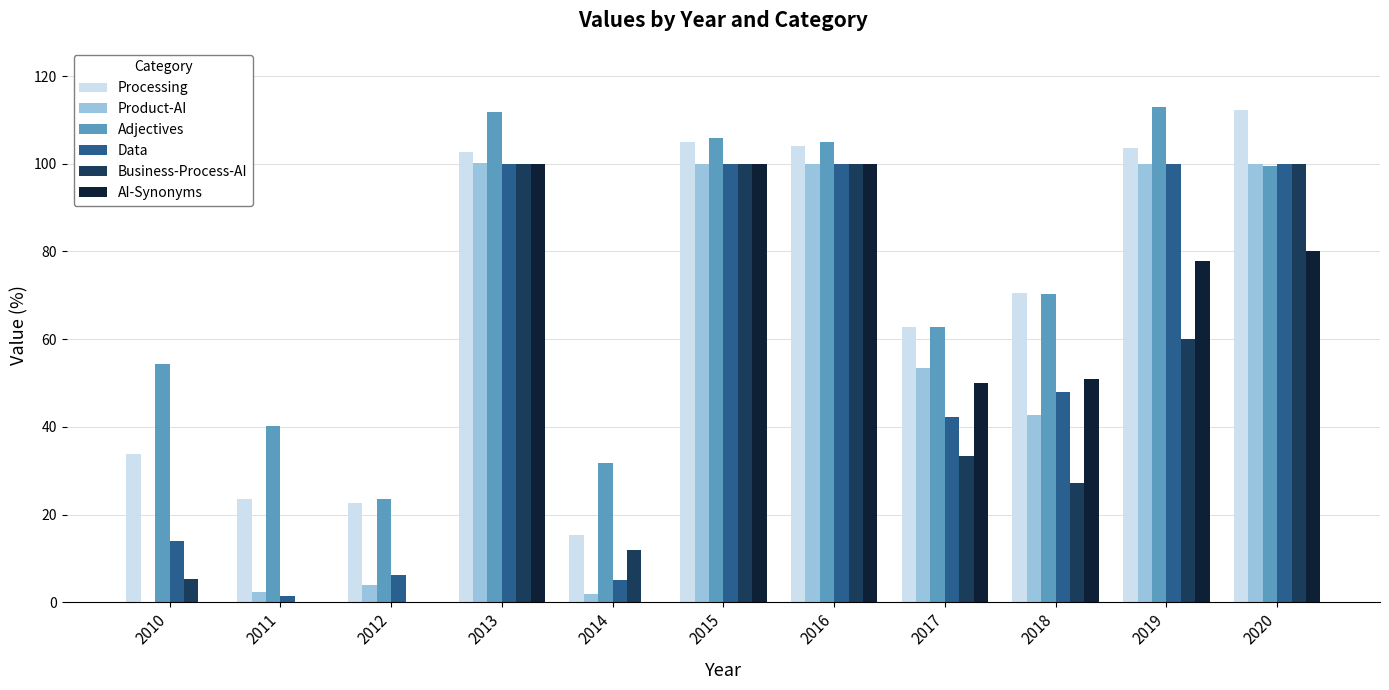

The value of Data at 2014 is 5.0. True or false?

True